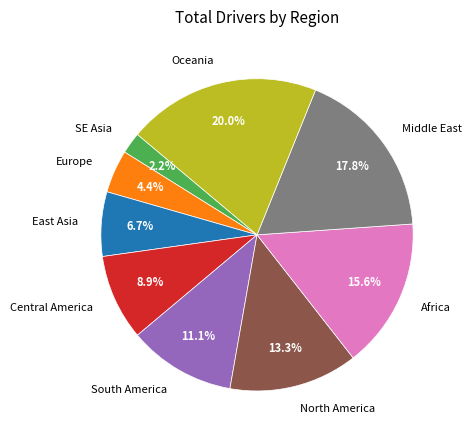

Does any single category account for the majority?

No